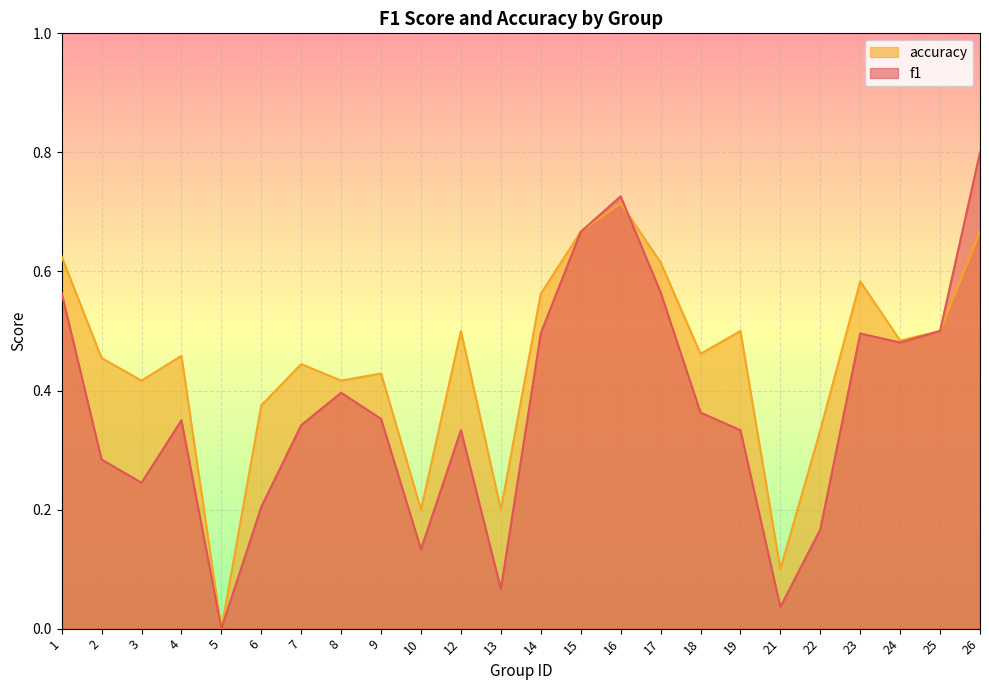

How many values in the f1 series exceed 0?

23